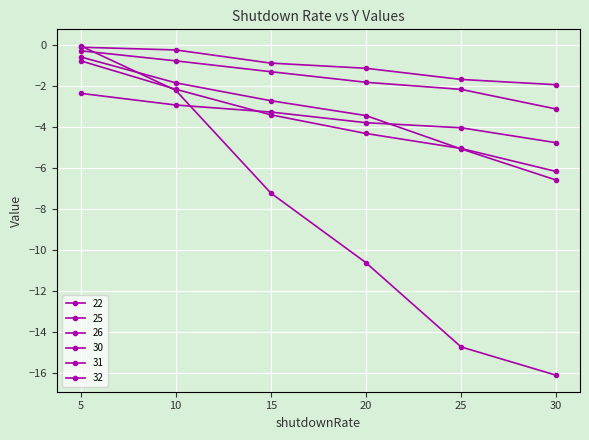

How many series are shown in this chart?

6